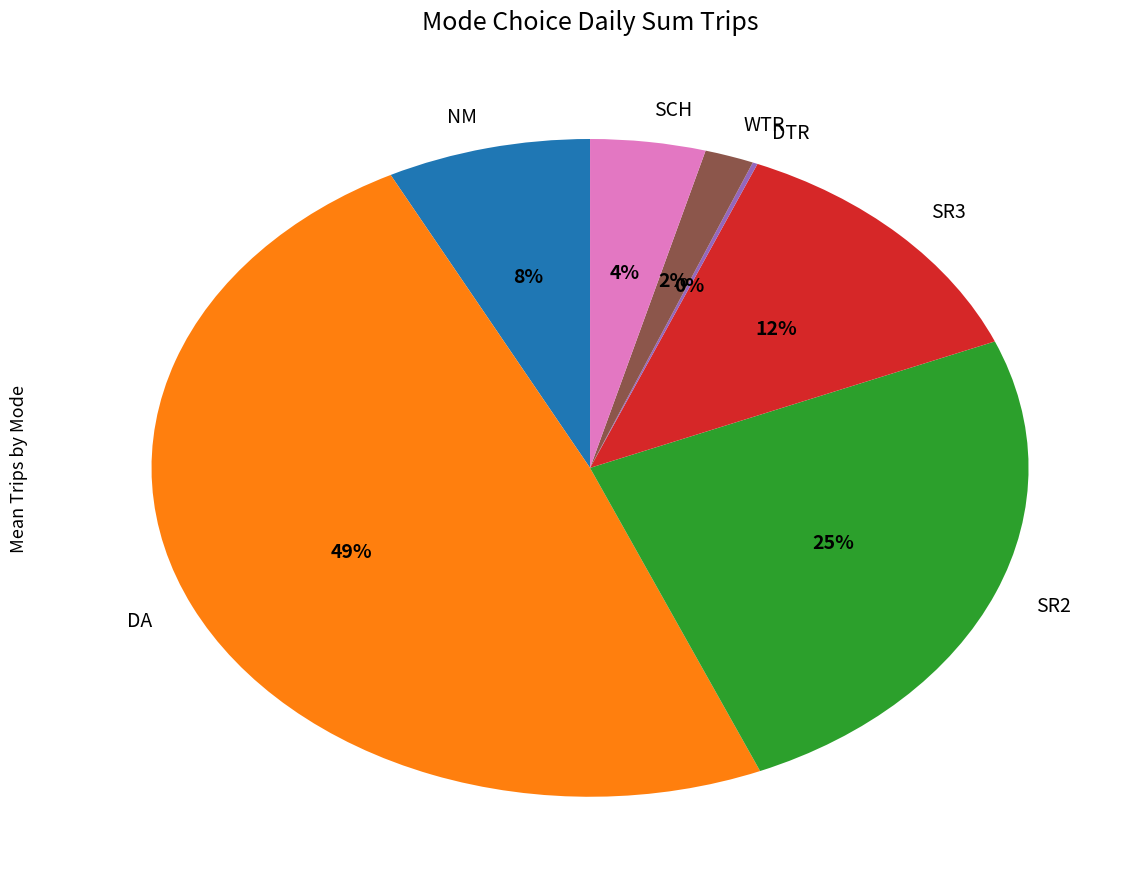

To the nearest percent, what is the average slice percentage?

14%